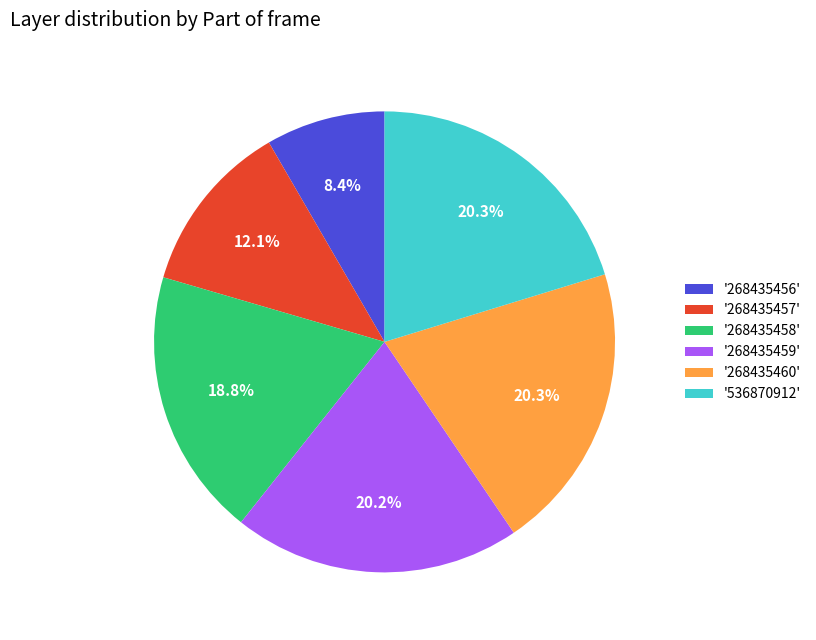

What is the smallest slice in the pie chart?

'268435456'